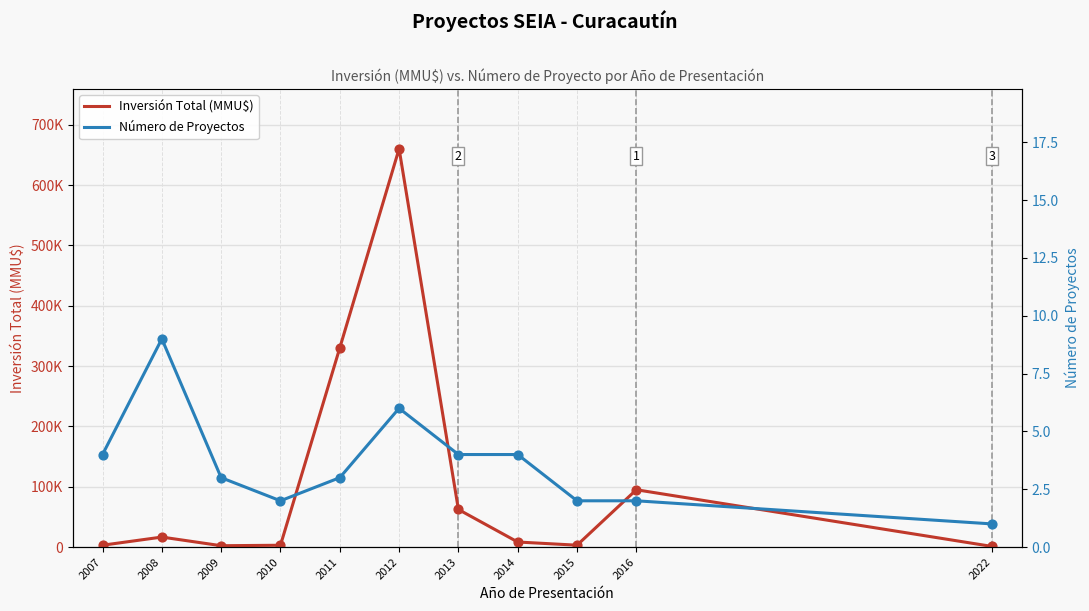

At how many categories does at least one series exceed 388412?

1